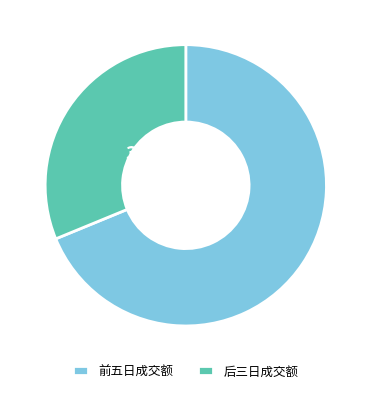

To the nearest percent, what is the difference between the 前五日成交额 and 后三日成交额 slice percentages?

38%